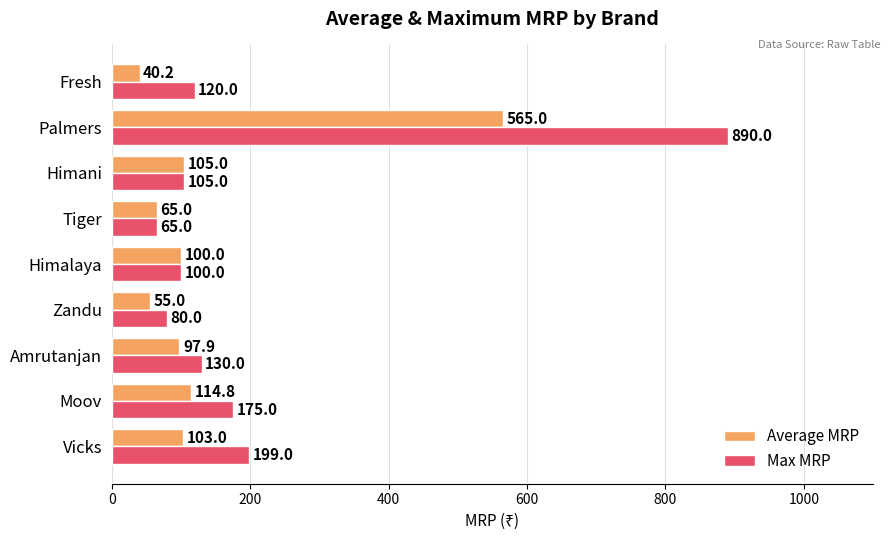

What is the spread (max minus min) of values at Zandu?

25.0